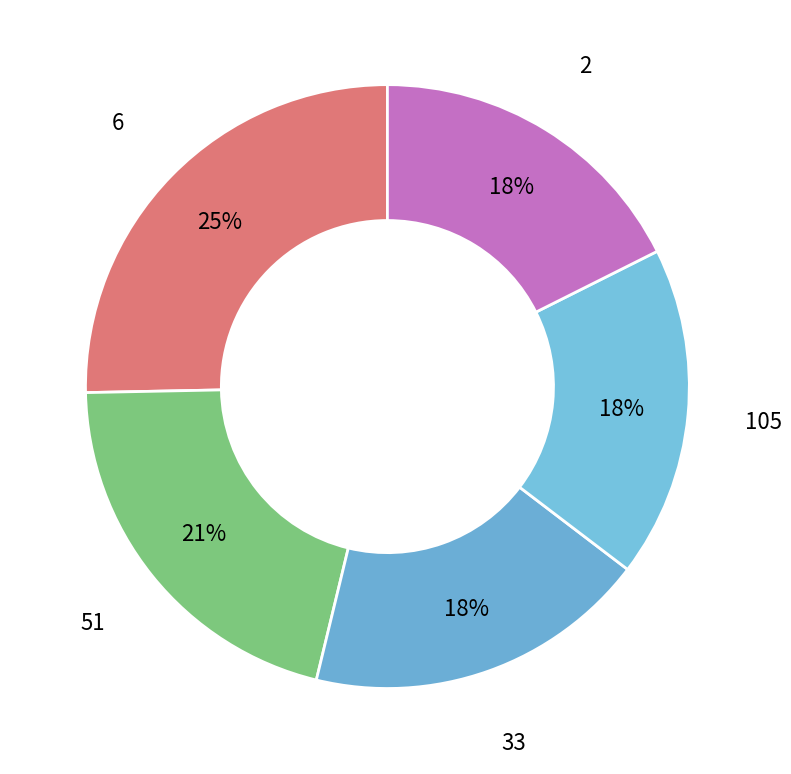

To the nearest percent, what portion does 6 represent?

25%